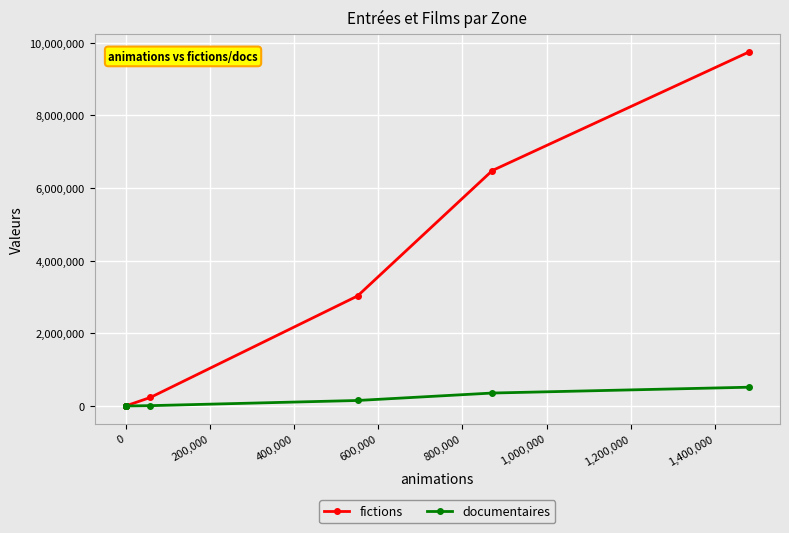

Which series has the largest total across all categories?

fictions